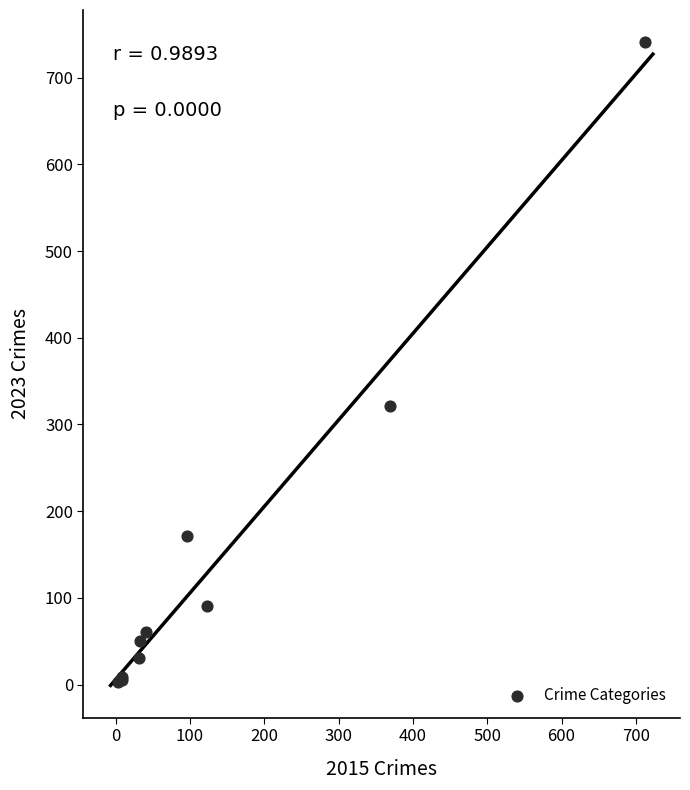

What Y value in the scatter plot is closest to 372?

321